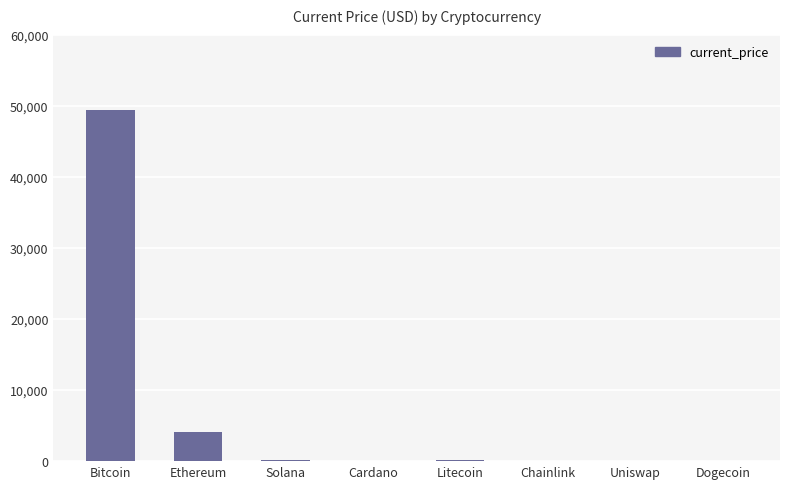

True or false: the data shows 4055.7 at Ethereum.

True